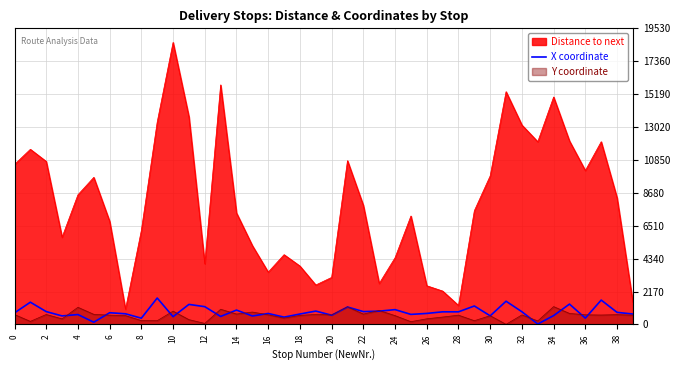

True or false: Distance to next and Y coordinate cross at least once.

False